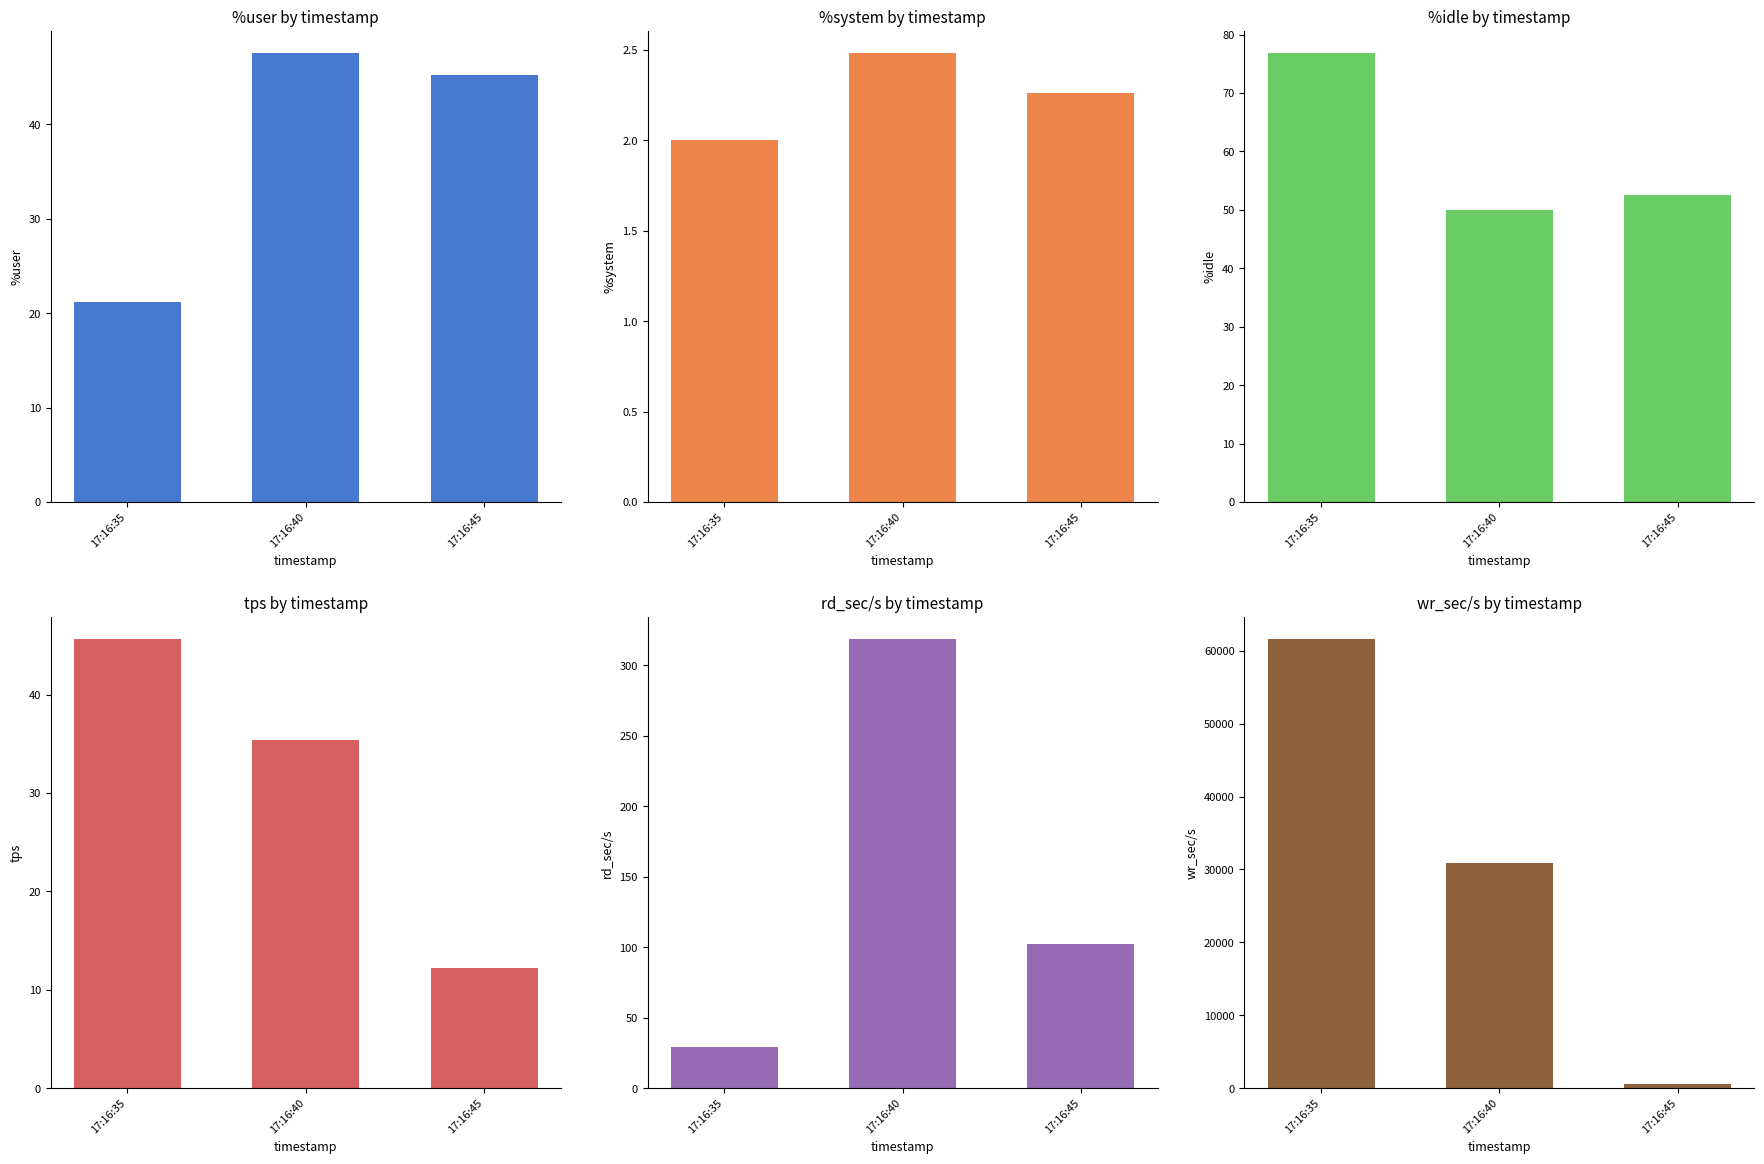

Rank the series at 17:16:35 from lowest to highest value.

%system, %user, rd_sec/s, tps, %idle, wr_sec/s